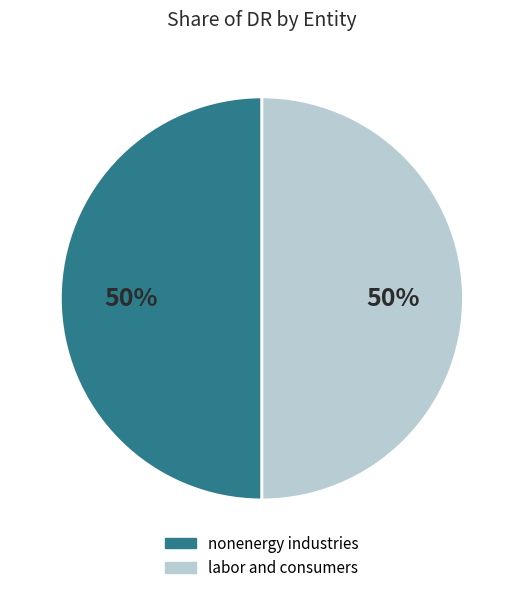

How many slices are in this pie chart?

2